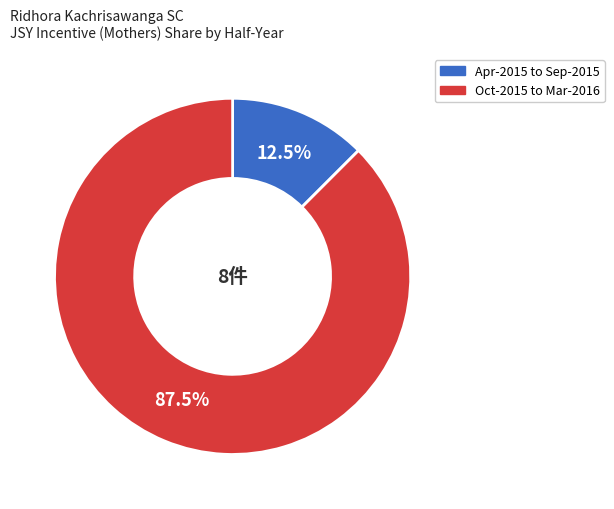

Is there any slice that represents more than half of the pie?

Yes